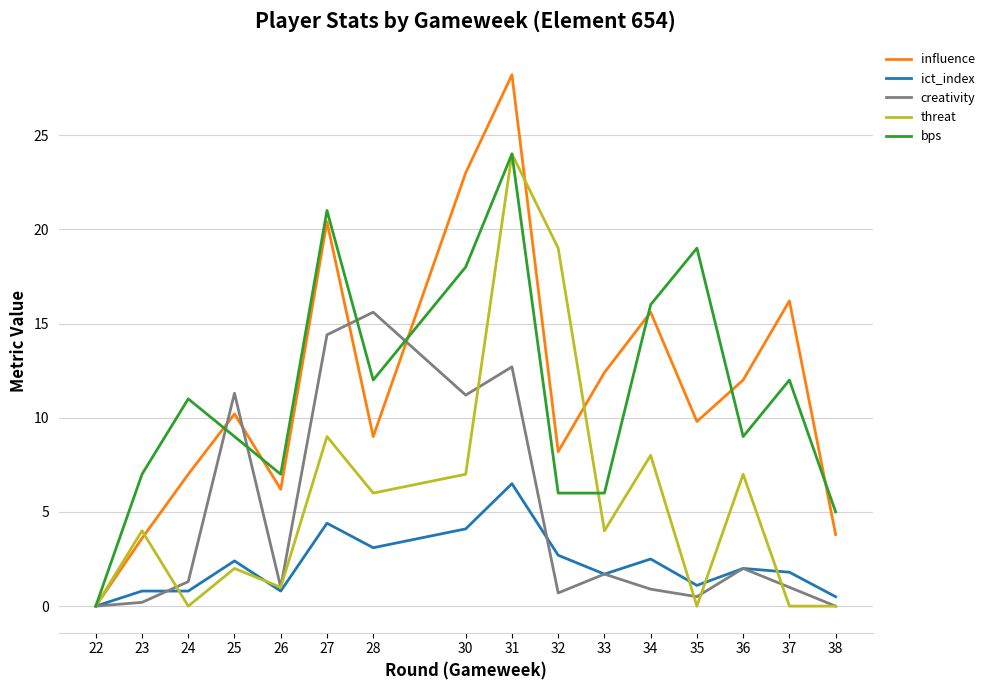

What is the difference between the highest and lowest values at 37?

16.2